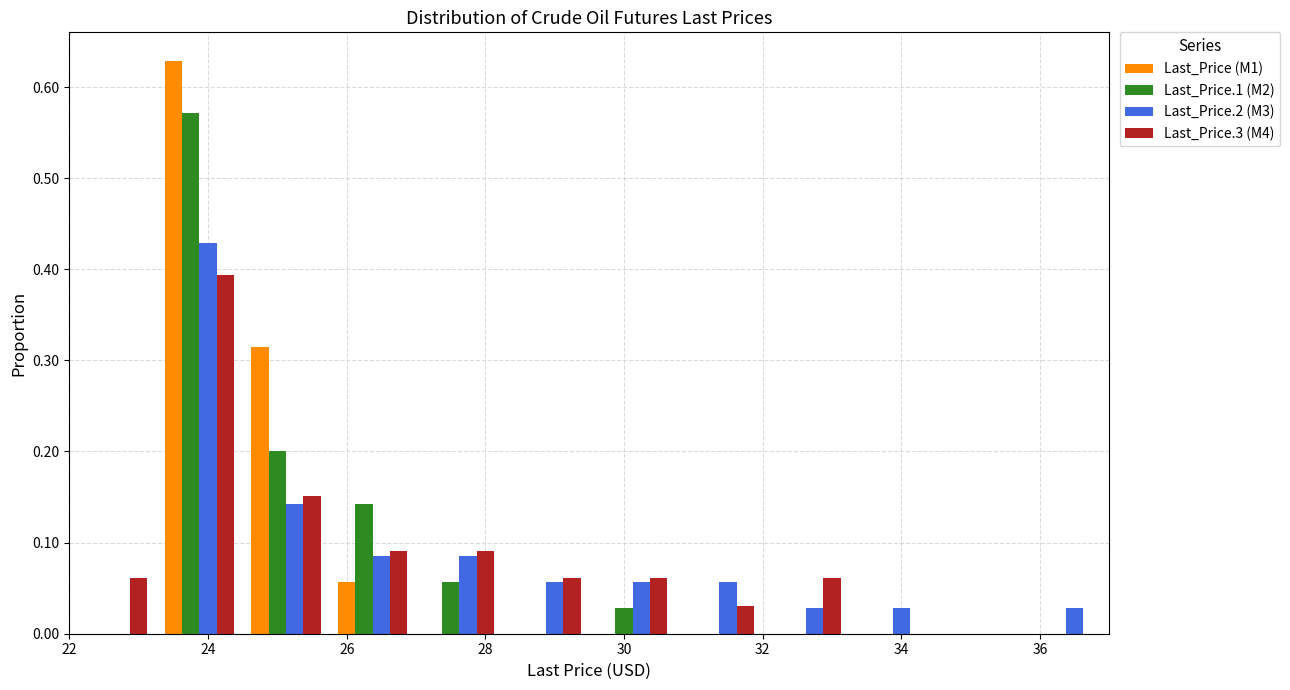

In the Last_Price.1 (M2) series, which range on the x-axis has the tallest bar?

23.25 to 24.50